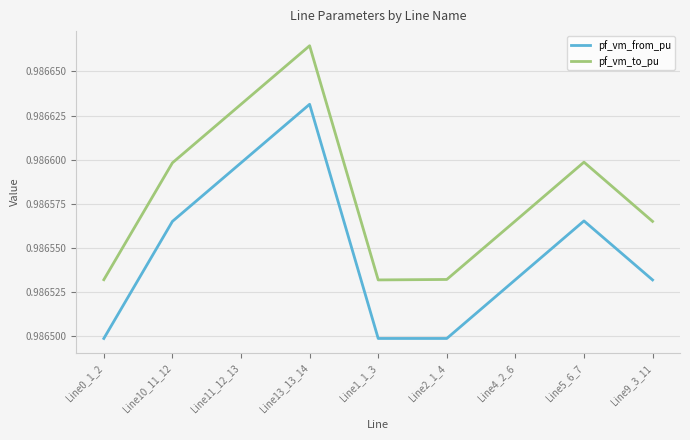

The value of pf_vm_from_pu at Line4_2_6 is 1.4. True or false?

False